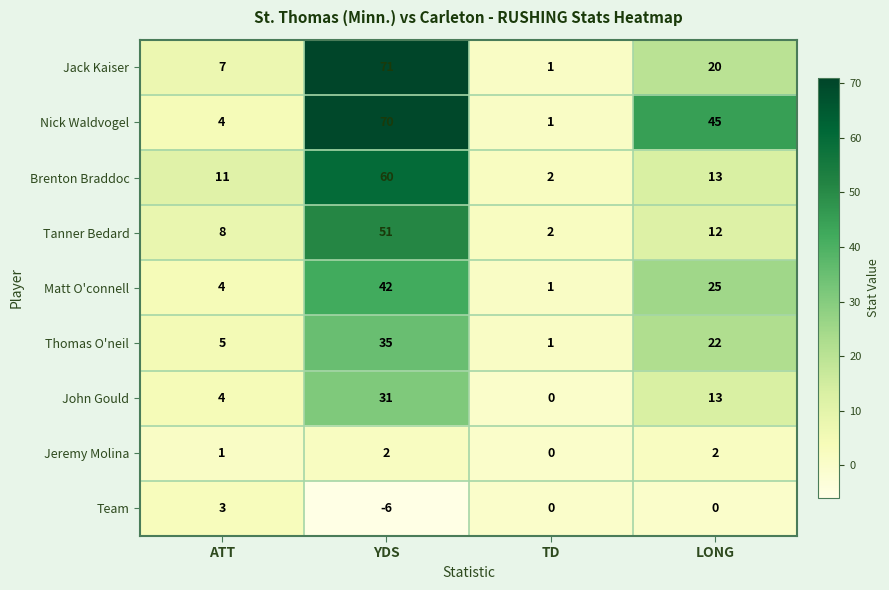

True or false: John Gould has a value of 7 at ATT.

False